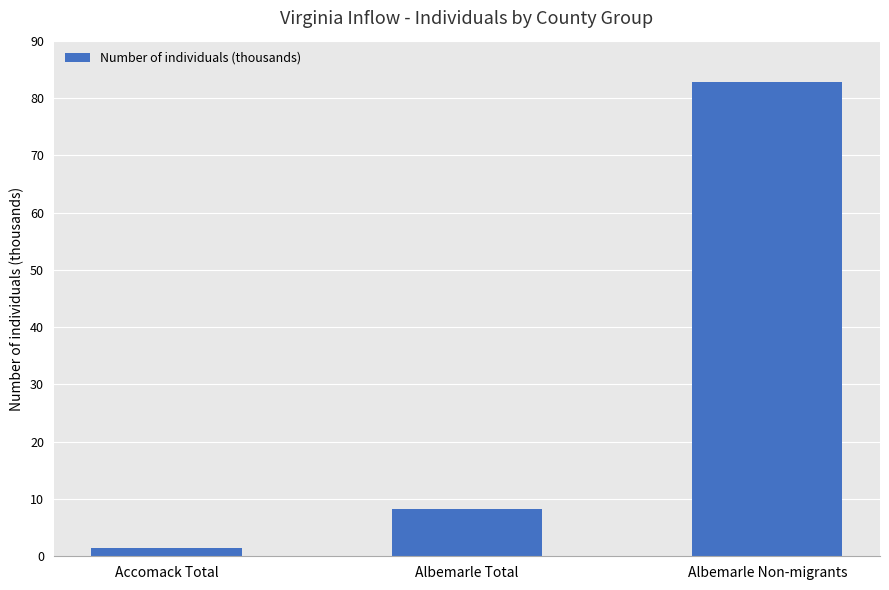

Reading left to right, transcribe all the data shown in this chart.

1.4	8.3	82.8